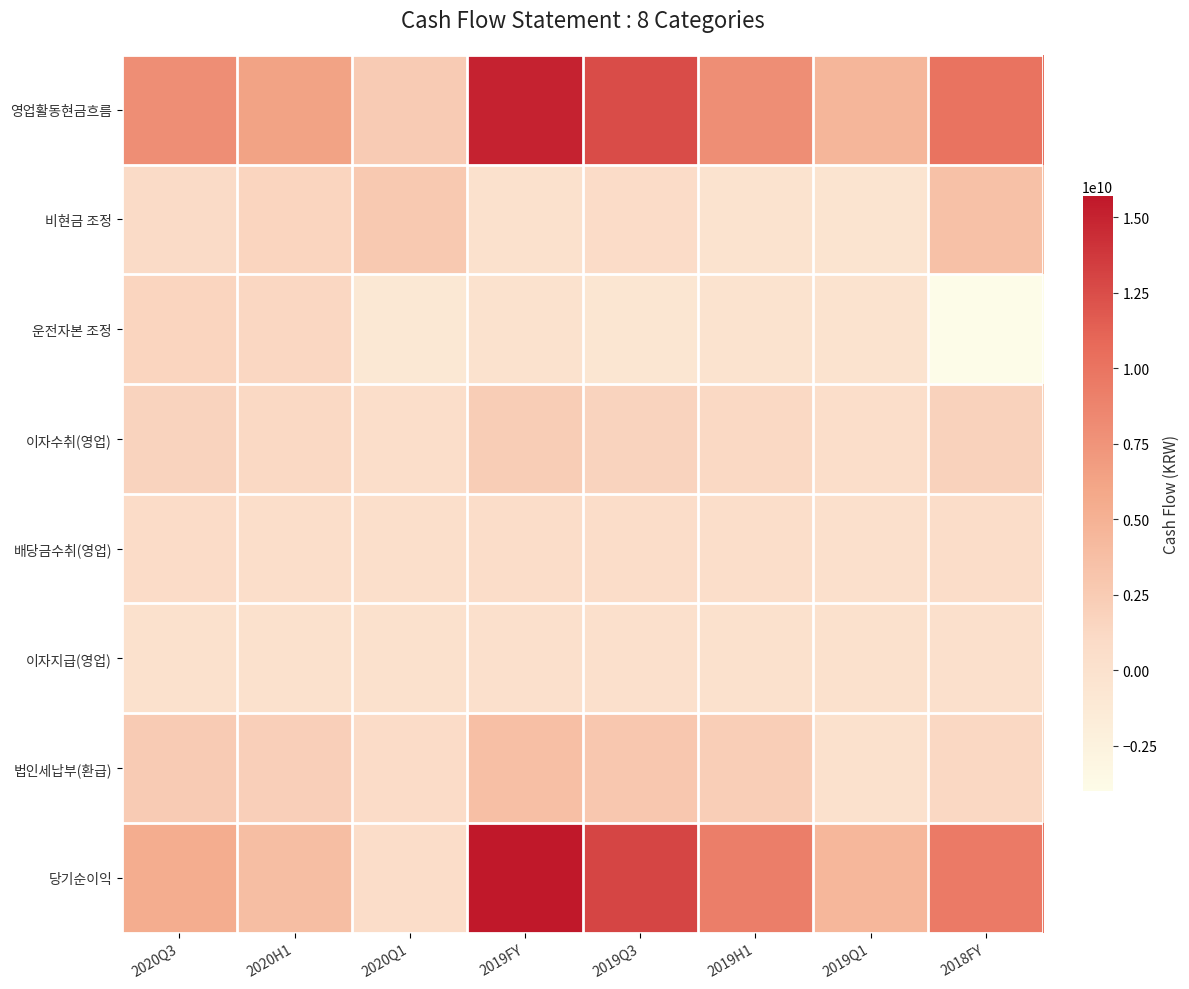

What is the maximum value shown in the chart?

15692769754